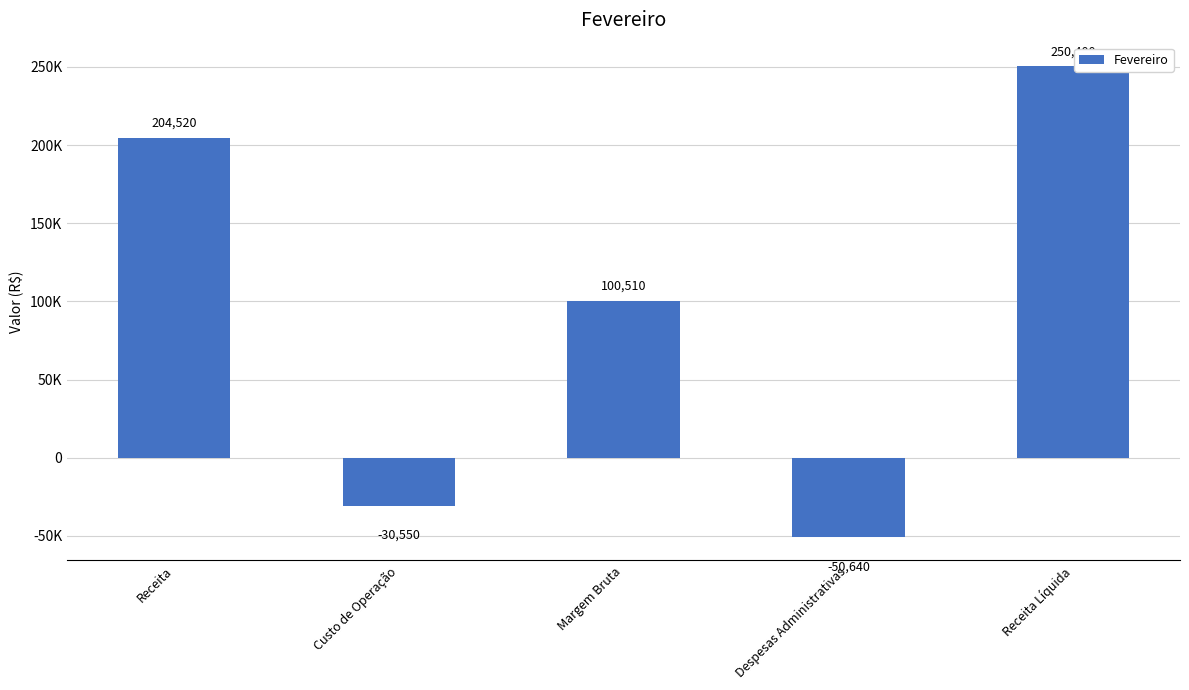

Rank the categories by value from lowest to highest.

Despesas Administrativas, Custo de Operação, Margem Bruta, Receita, Receita Líquida